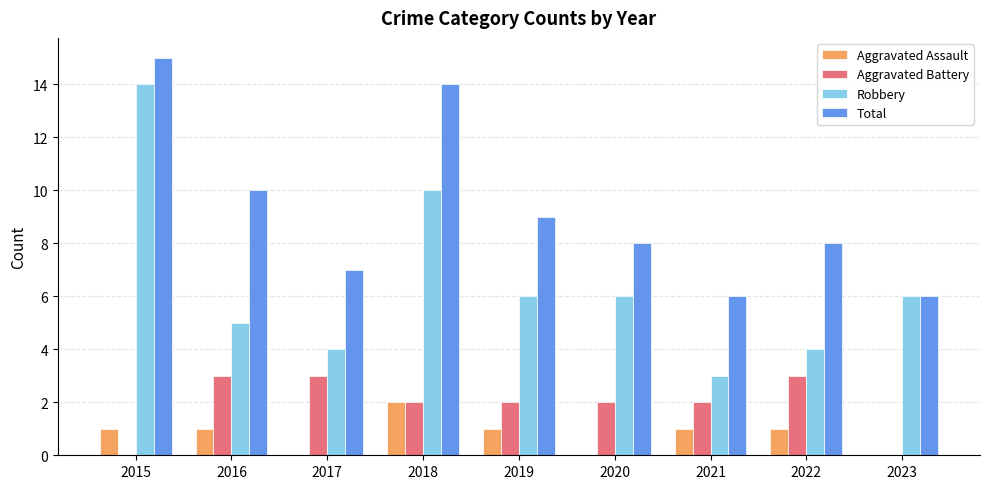

What is the highest value of the Total series?

15